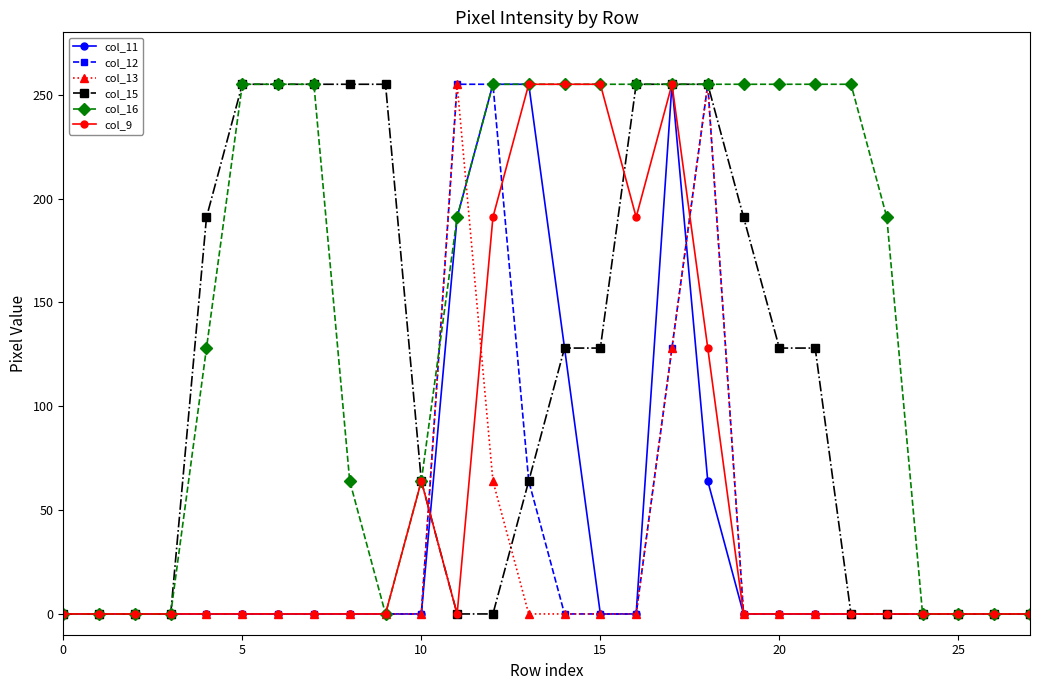

What is the maximum value for col_11?

255